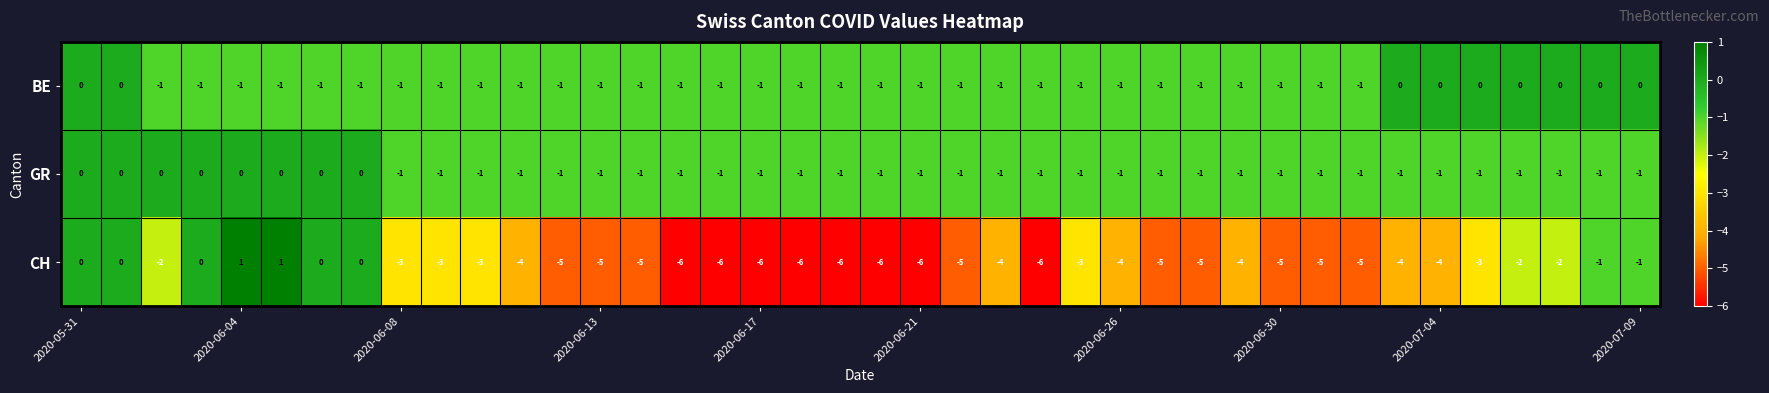

Which series has the largest total across all categories?

BE